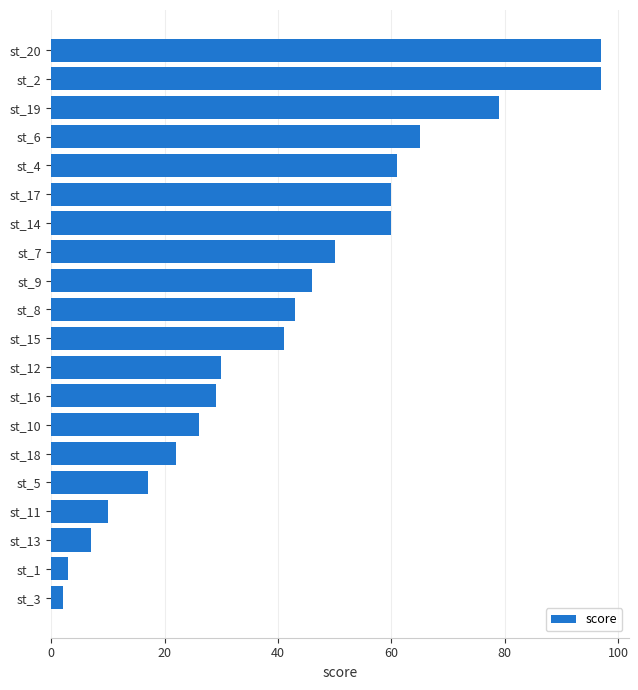

What is the smallest value displayed?

2